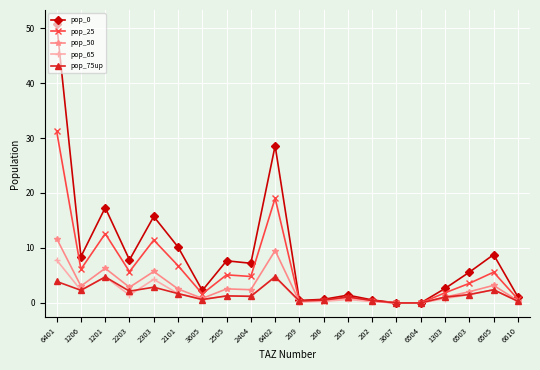

How many data points does each series have?

20